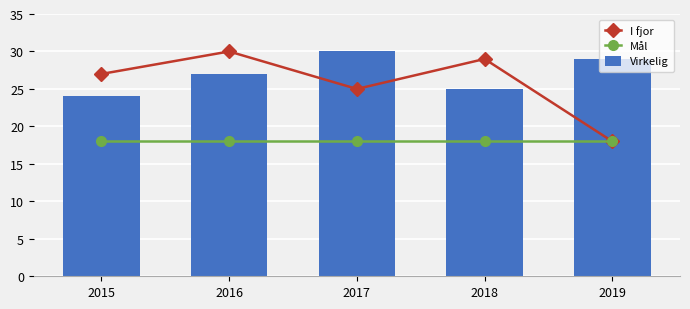

What is the minimum value shown in the chart?

18